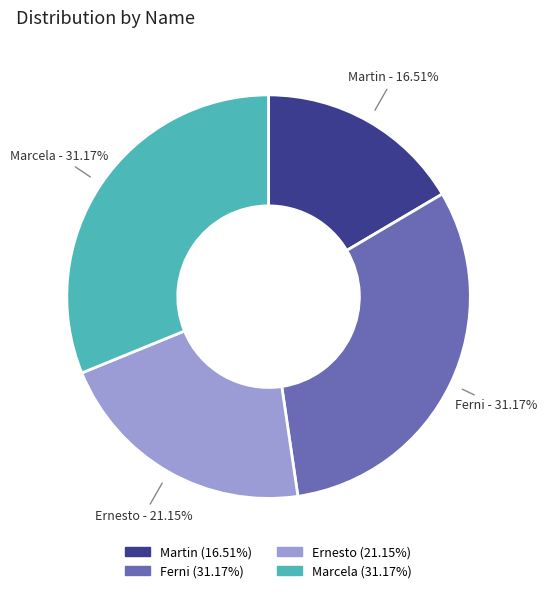

To the nearest percent, what is the combined percentage of Ernesto and Marcela?

52%